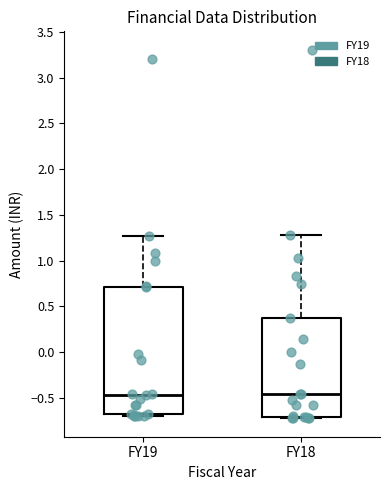

Which box is the tallest, from its lower edge to its upper edge?

FY19